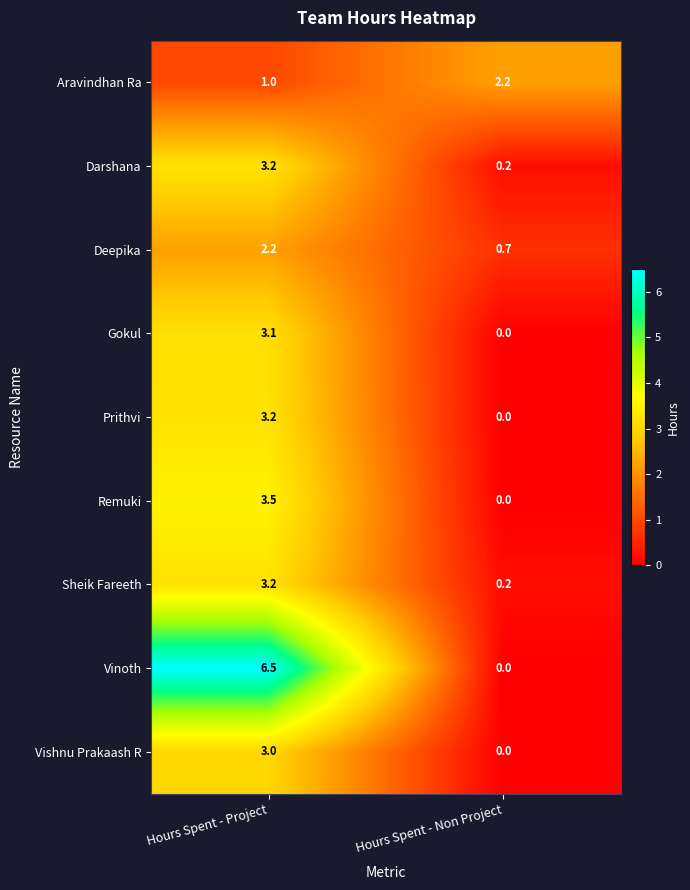

What is the total value across all series at Hours Spent - Non Project?

3.3